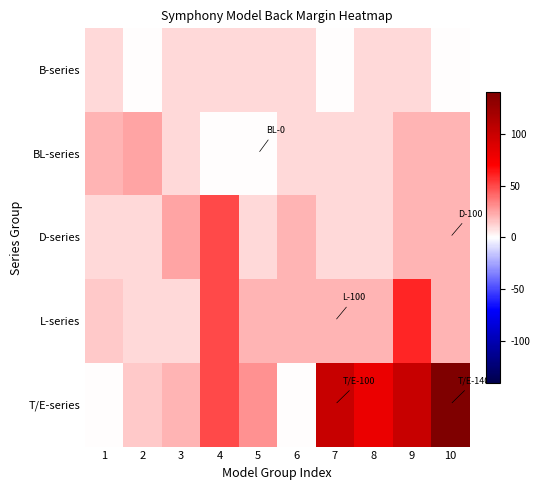

Reading right to left, list all the values displayed in this chart.

B-series: 10=0	9=10	8=10	7=0	6=10	5=10	4=10	3=10	2=0	1=10
BL-series: 10=20	9=20	8=10	7=10	6=10	5=0	4=0	3=10	2=25	1=20
D-series: 10=20	9=20	8=10	7=10	6=20	5=10	4=50	3=25	2=10	1=10
L-series: 10=20	9=60	8=20	7=20	6=20	5=20	4=50	3=10	2=10	1=15
T/E-series: 10=140	9=100	8=80	7=100	6=0	5=30	4=50	3=20	2=15	1=0